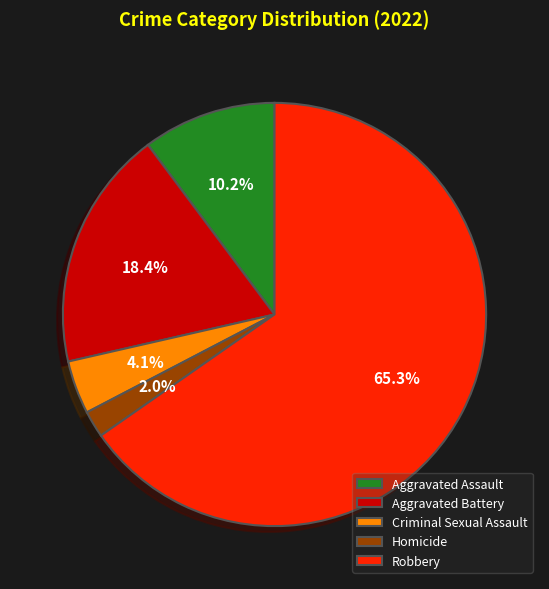

Is it true that Aggravated Assault is 32% of the pie?

False